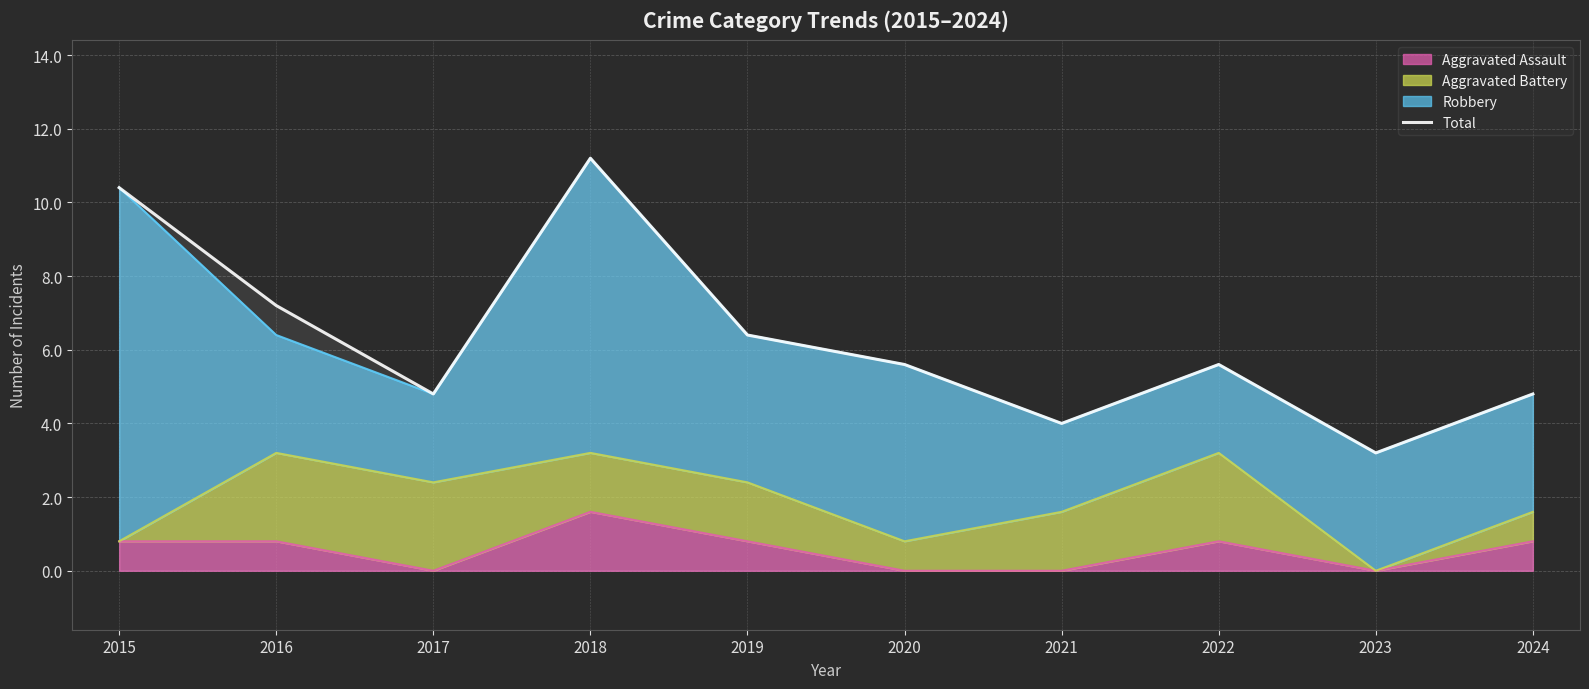

Rank the categories by value from highest to lowest.

2018, 2015, 2016, 2019, 2020, 2022, 2017, 2024, 2021, 2023